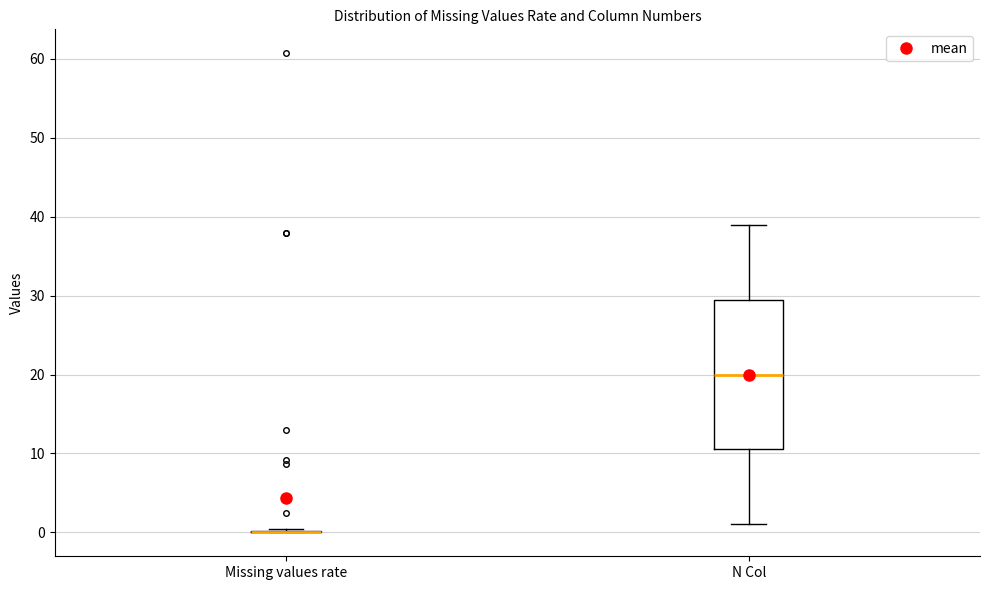

Reading left to right, read every box against the y-axis: the position of its median line, the range the box covers, and the ends of its whiskers. The values are not printed on the chart, so give them approximately, as read against the axis.

Missing values rate: box collapsed to a line at 0, whiskers 0 to 0
N Col: median 20, box 11 to 30, whiskers 1 to 39